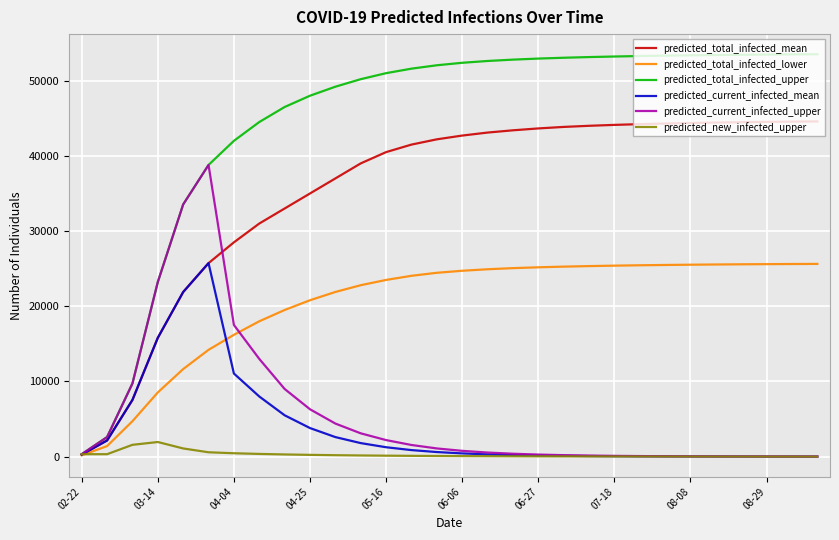

Which series has the largest total across all categories?

predicted_total_infected_upper